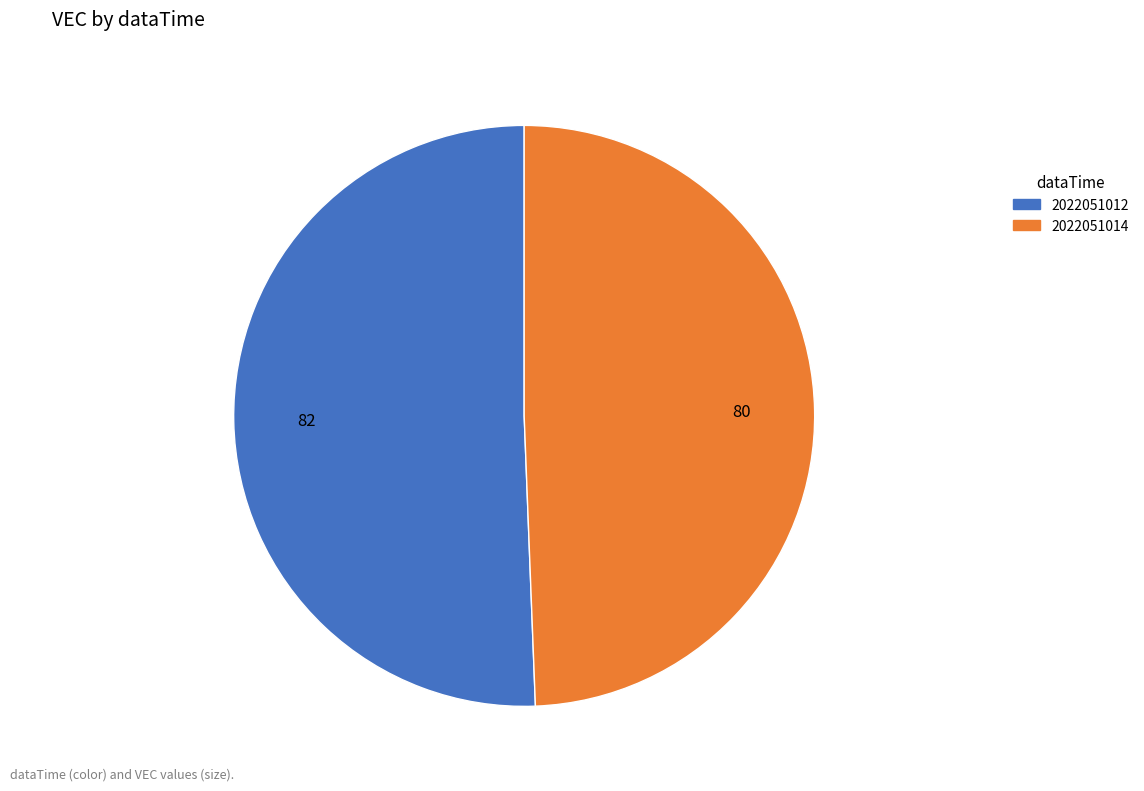

Between 2022051014 and 2022051012, which is larger?

2022051012